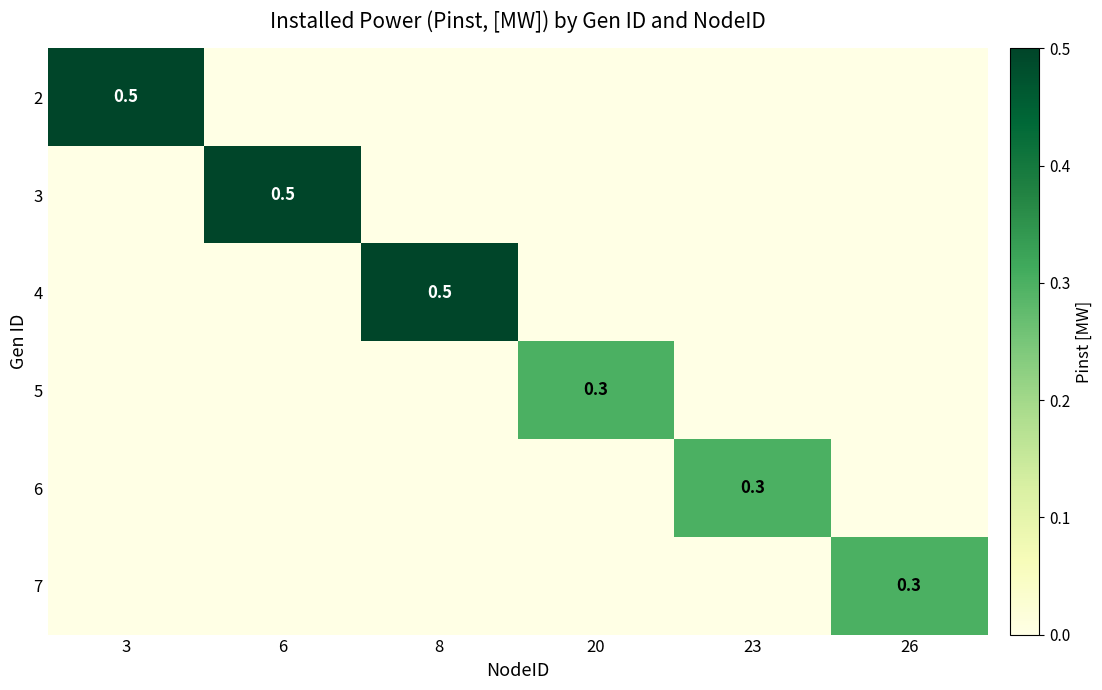

How many series are shown in this chart?

6